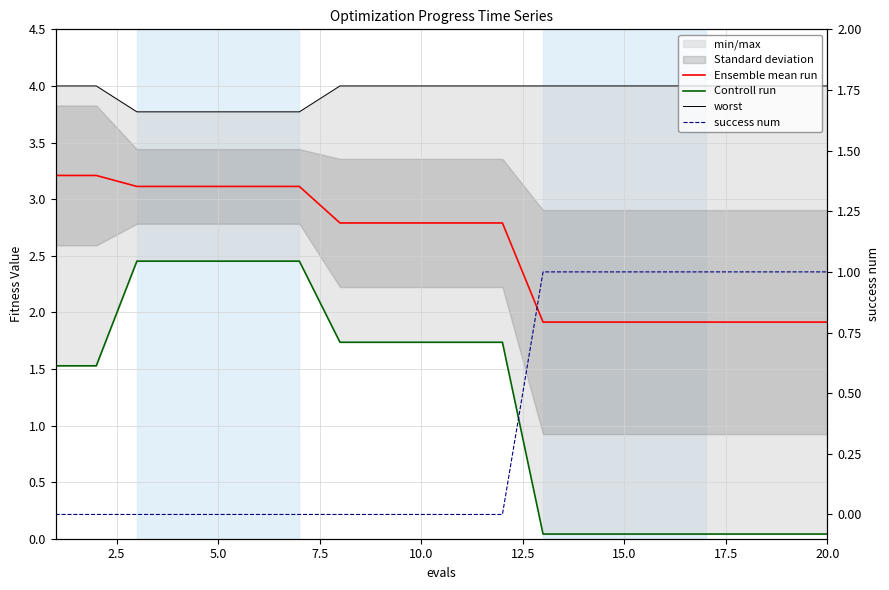

Which series has the largest total across all categories?

worst